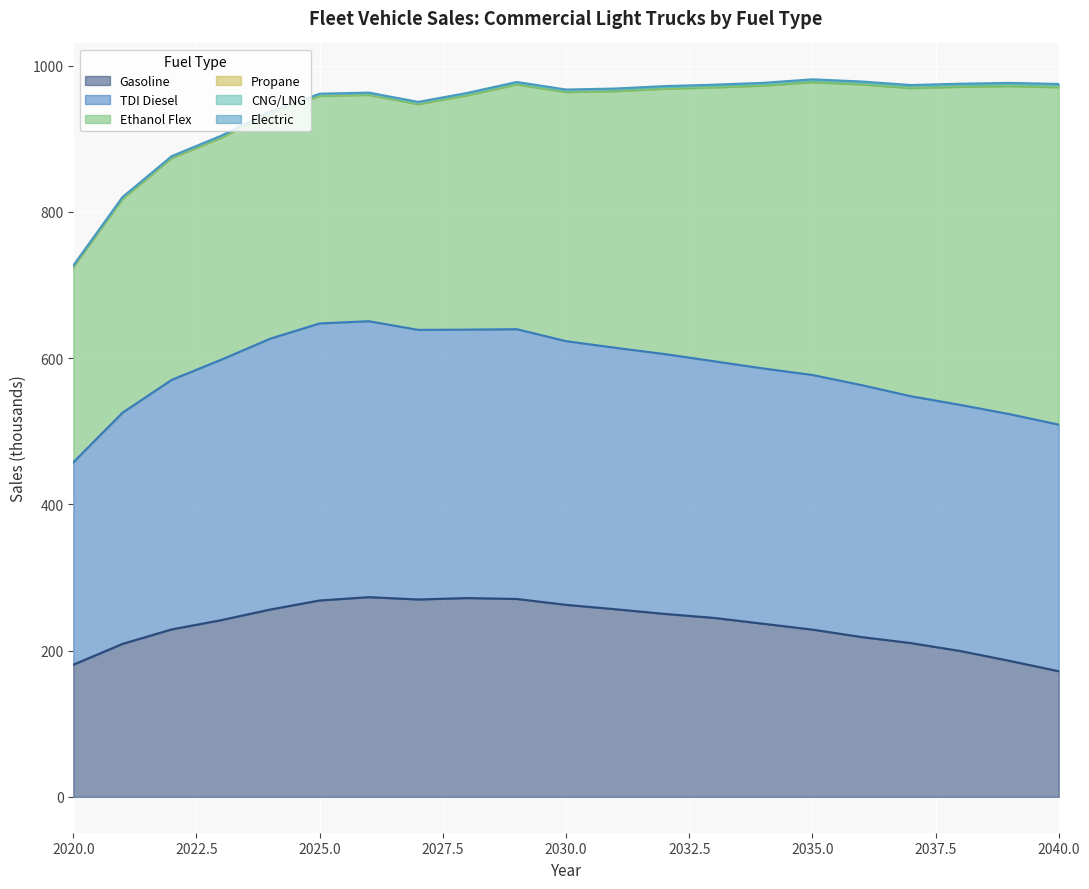

List the series in order of their peak value, highest first.

Ethanol Flex, TDI Diesel, Gasoline, Electric, Propane, CNG/LNG